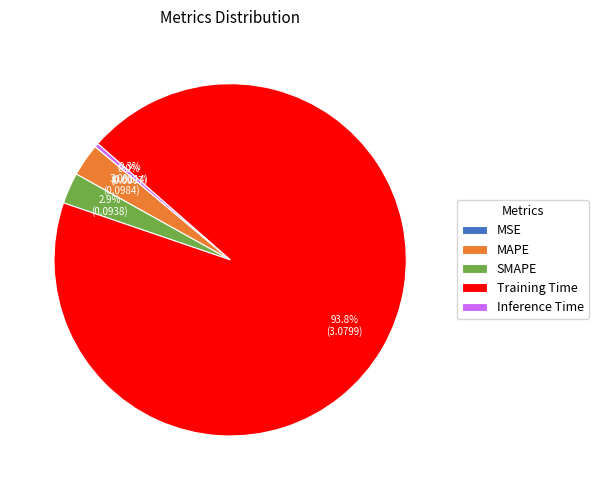

Is MAPE the majority of the pie?

No